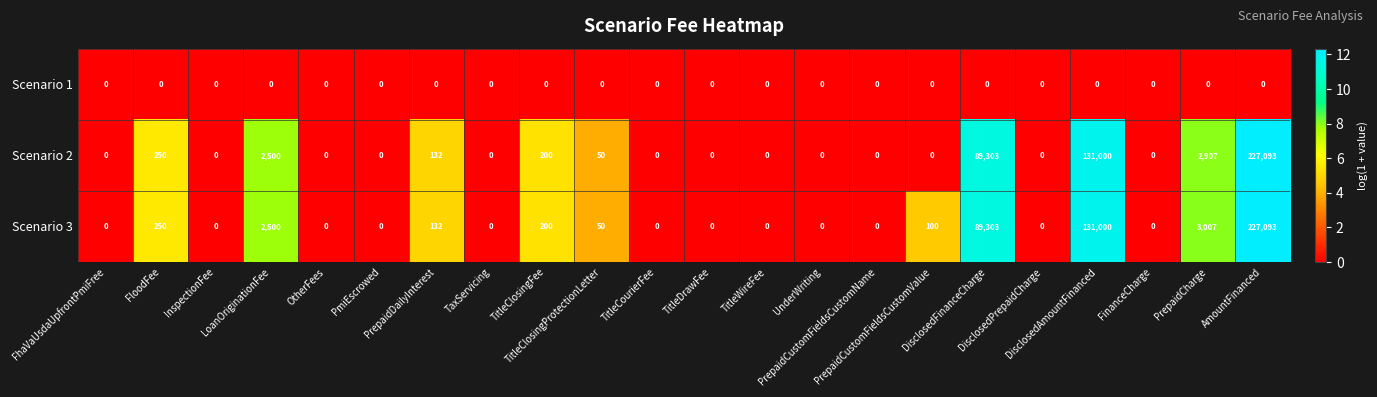

What is the maximum value for Scenario 2?

227093